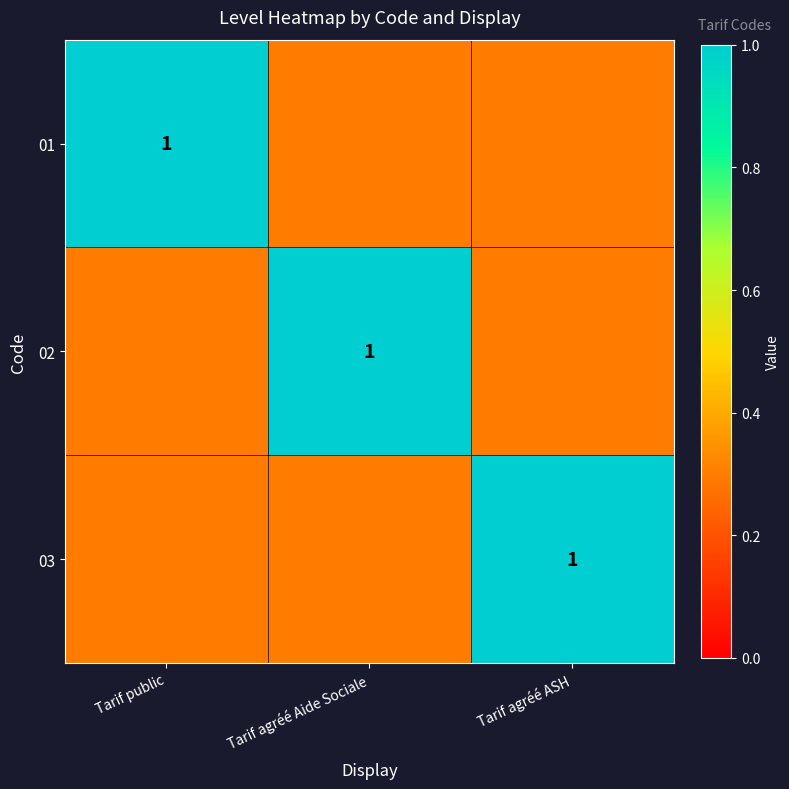

True or false: 02 has a value of 1.8 at Tarif agréé Aide Sociale.

False